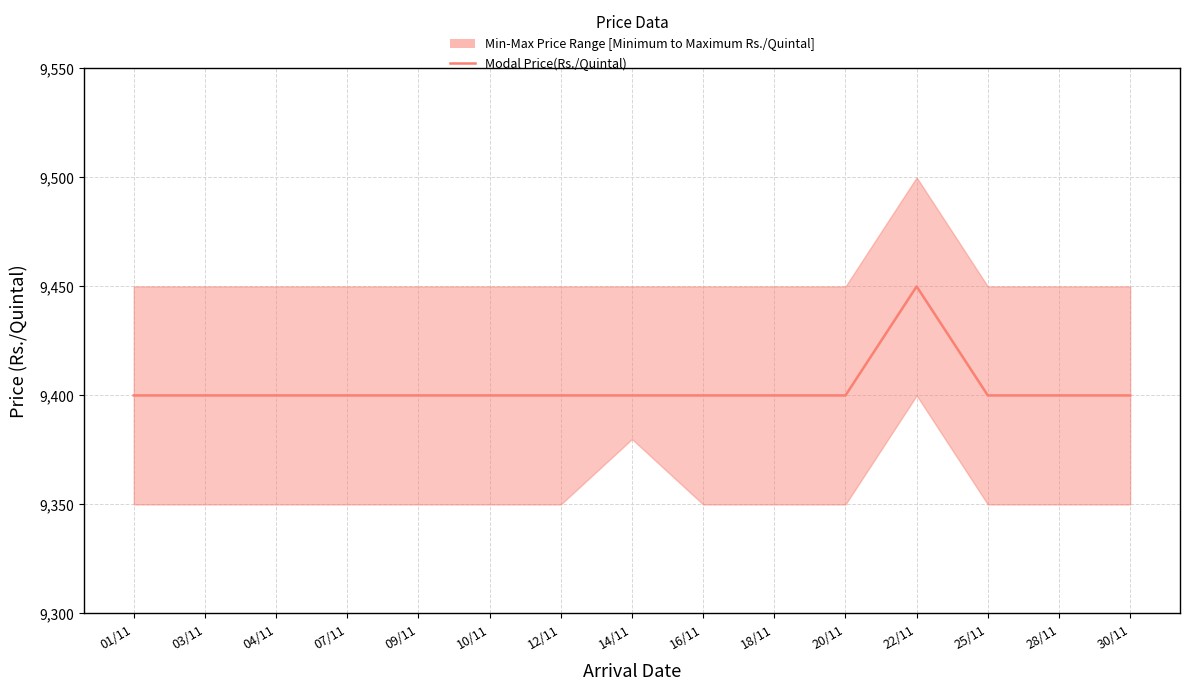

Does the chart have visible grid lines?

Yes